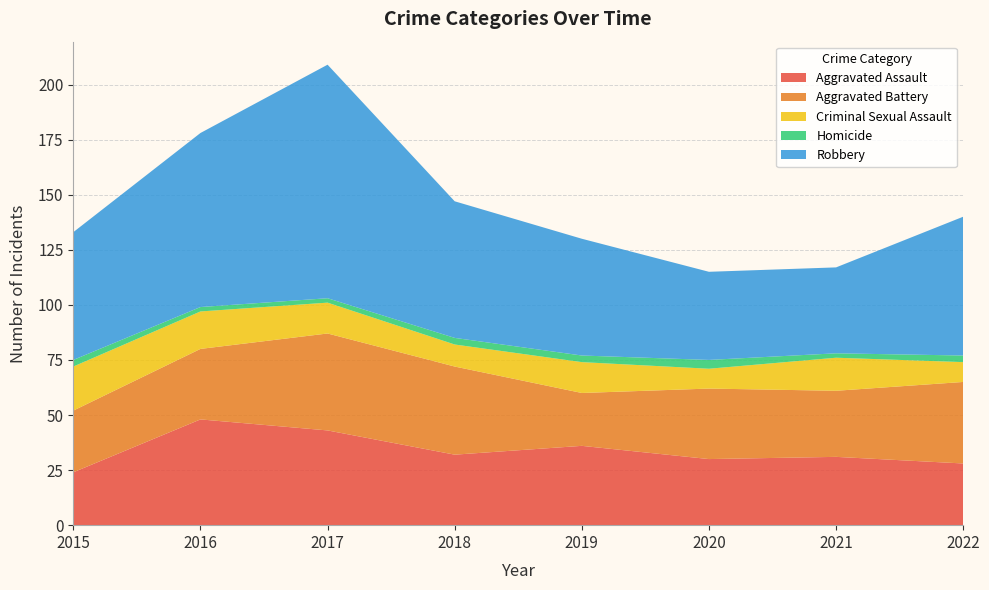

Reading left to right, list all the values displayed in this chart.

Aggravated Assault: 2015=24	2016=48	2017=43	2018=32	2019=36	2020=30	2021=31	2022=28
Aggravated Battery: 2015=28	2016=32	2017=44	2018=40	2019=24	2020=32	2021=30	2022=37
Criminal Sexual Assault: 2015=20	2016=17	2017=14	2018=10	2019=14	2020=9	2021=15	2022=9
Homicide: 2015=3	2016=2	2017=2	2018=3	2019=3	2020=4	2021=2	2022=3
Robbery: 2015=58	2016=79	2017=106	2018=62	2019=53	2020=40	2021=39	2022=63